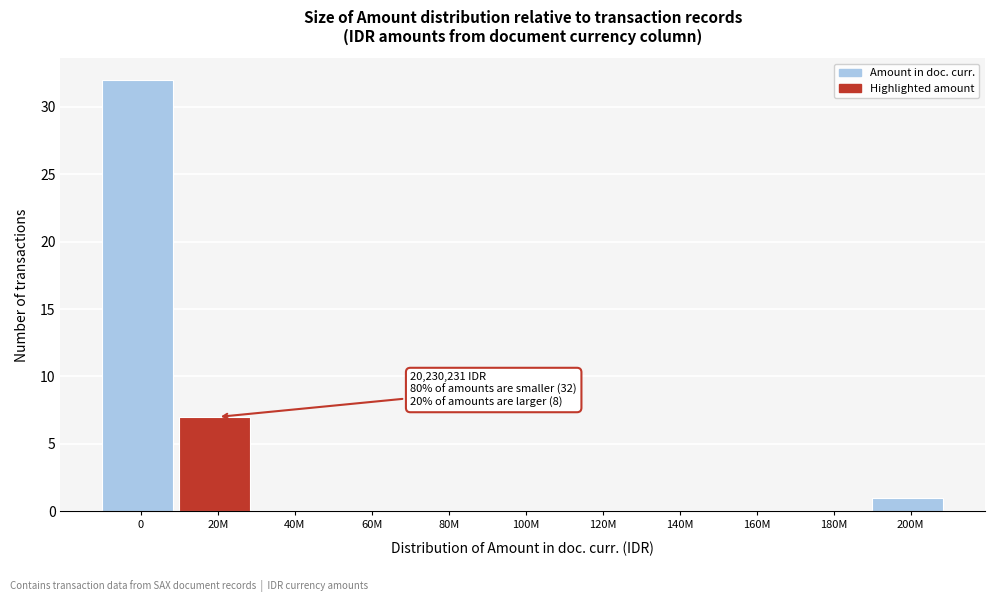

Reading right to left, list all the values displayed in this chart.

200M=1	180M=0	160M=0	140M=0	120M=0	100M=0	80M=0	60M=0	40M=0	20M=7	0=32